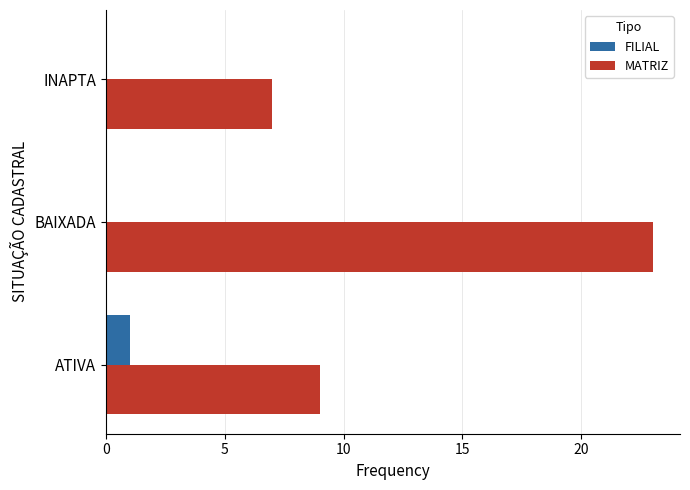

Where is MATRIZ nearest to the value 15?

ATIVA